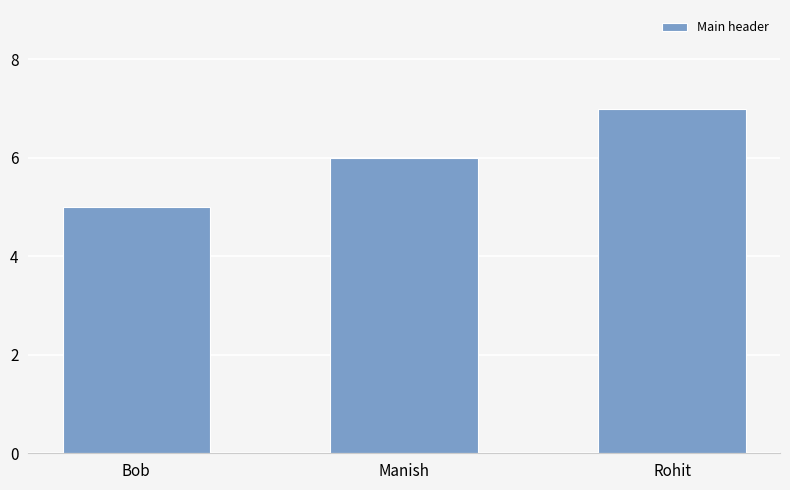

Reading left to right, extract all data points from this chart.

5	6	7